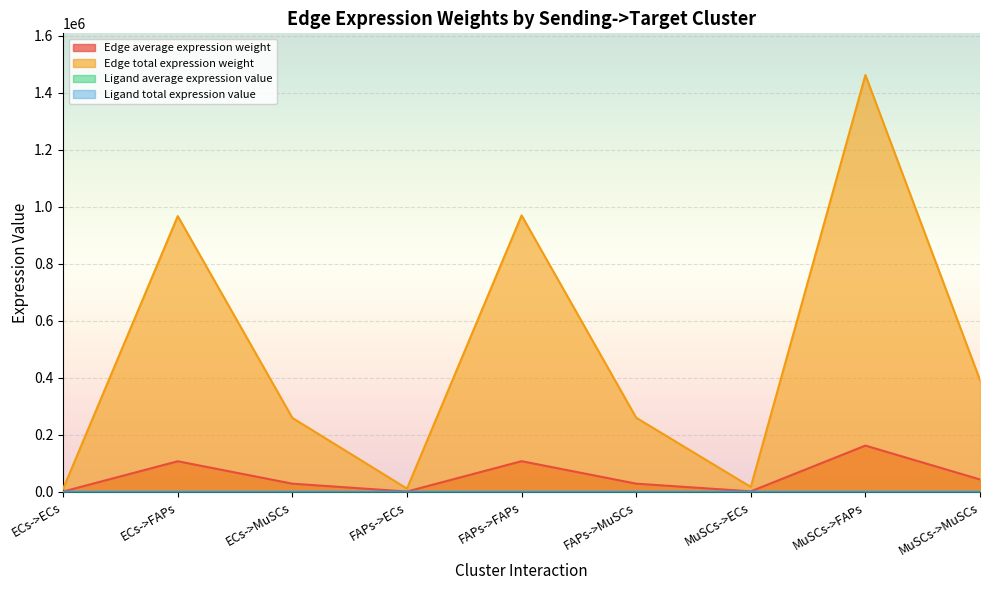

What is the difference between the maximum and minimum values in the Ligand total expression value series?

5.8